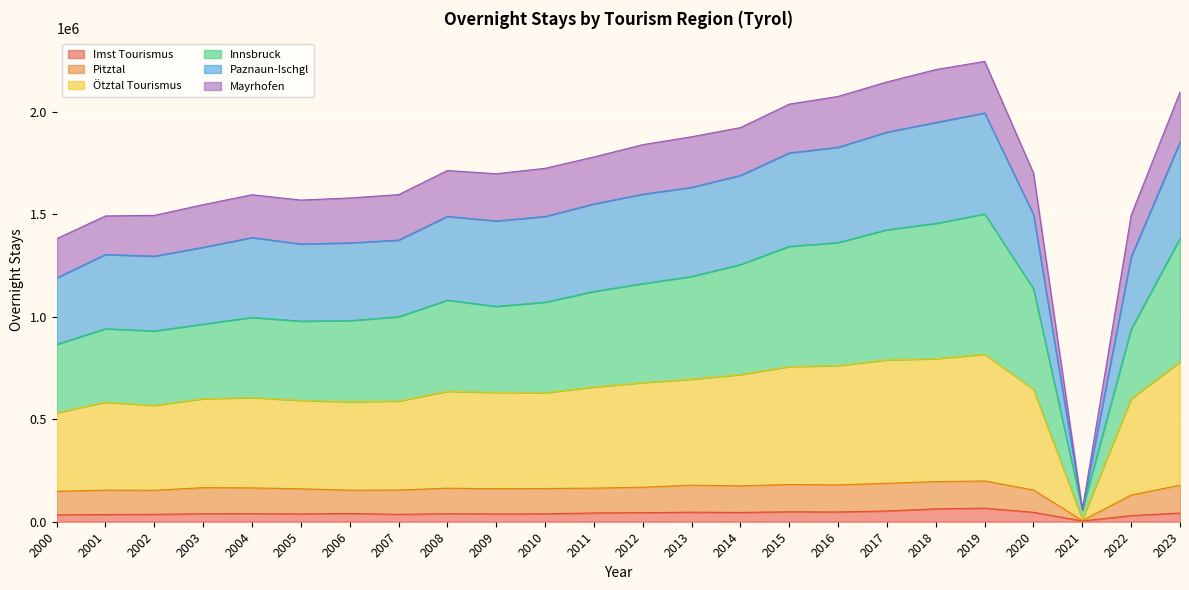

What is the maximum value for Imst Tourismus?

66459